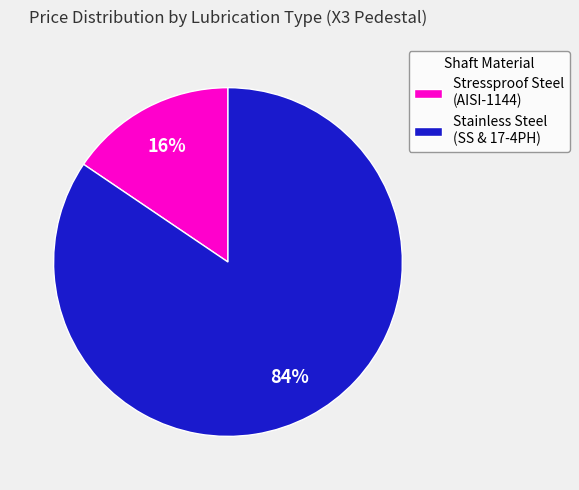

Is the sum of Stainless Steel (SS & 17-4PH) and Stressproof Steel (AISI-1144) greater than half?

Yes